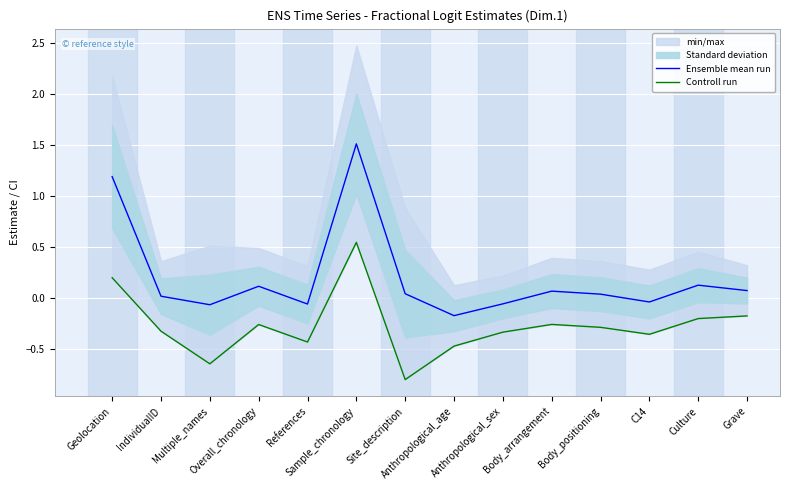

Which label corresponds to the smallest value in the chart?

Site_description